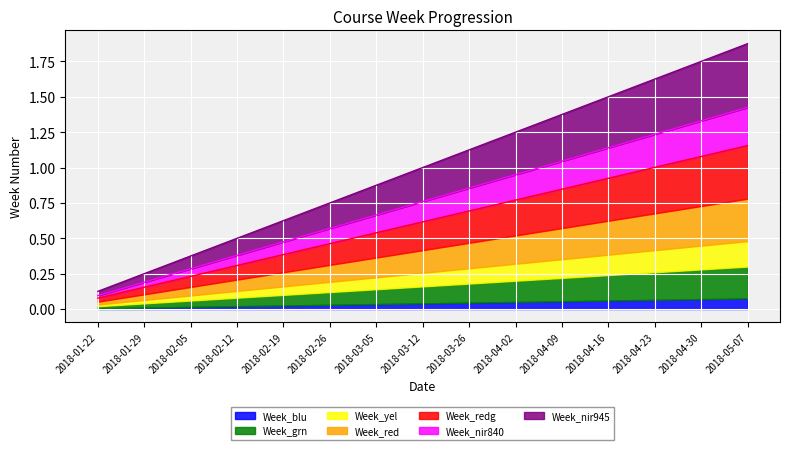

What position from the right is 2018-04-30?

2